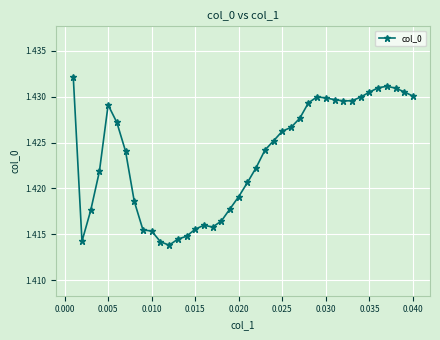

Count the values in the range 1 to 2.

40